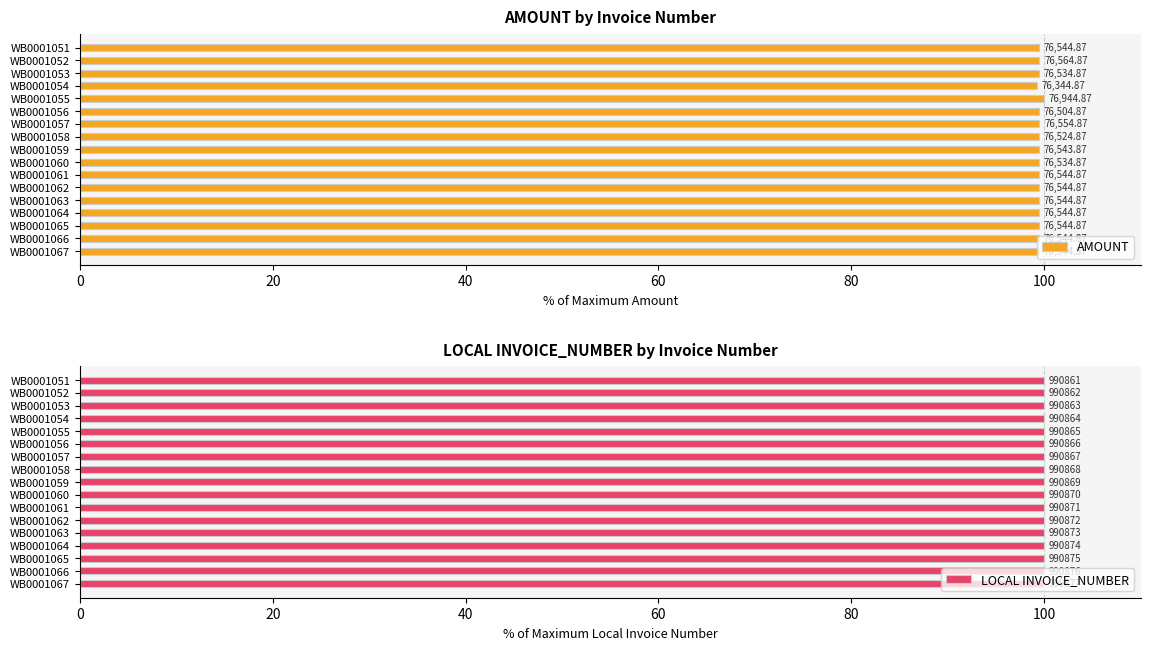

How many series are shown in this chart?

2